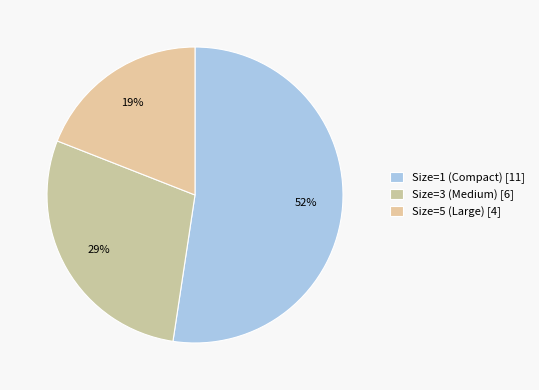

How many slices are in this pie chart?

3